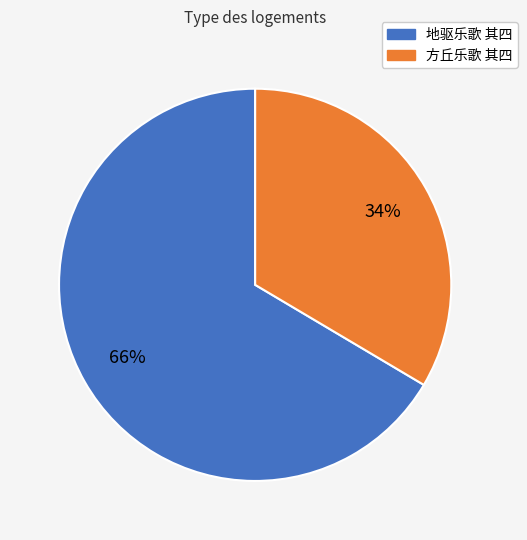

To the nearest percent, what is the average slice percentage?

50%